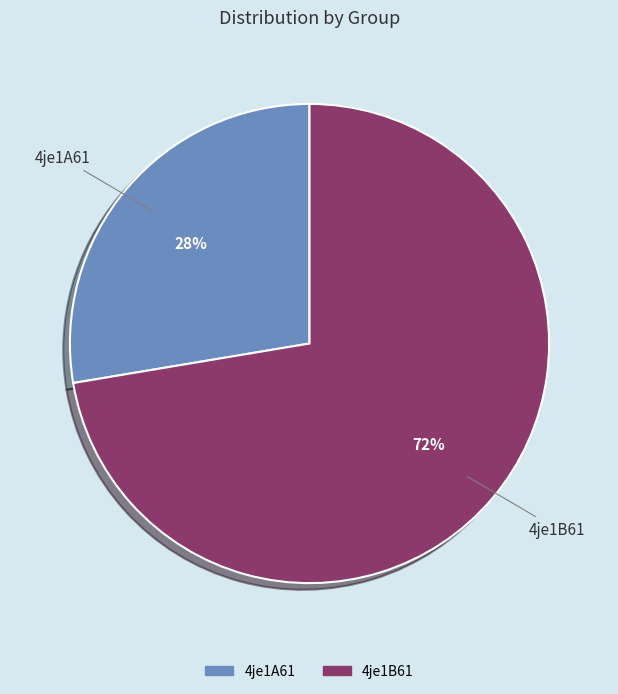

Is it true that 4je1A61 is 28% of the pie?

True